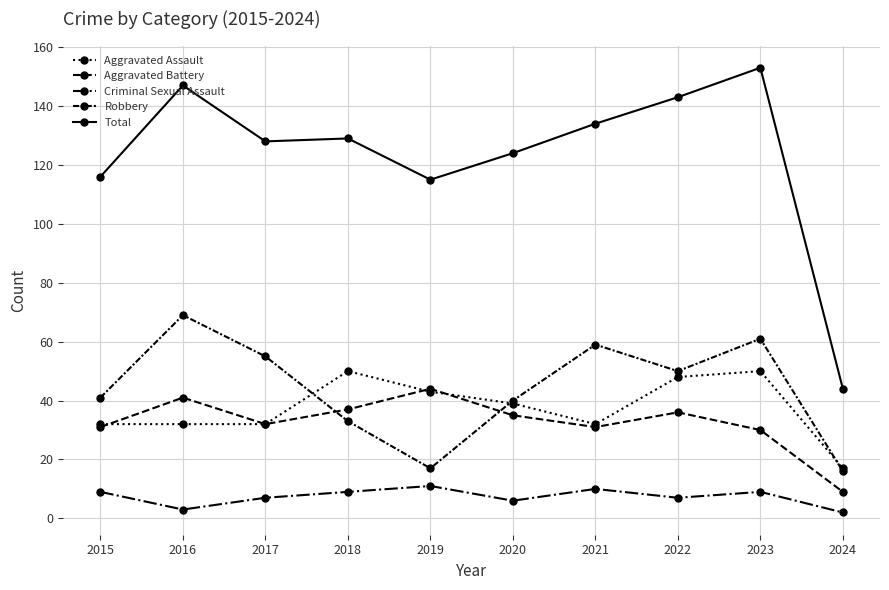

How many Criminal Sexual Assault values are between 6 and 9?

6